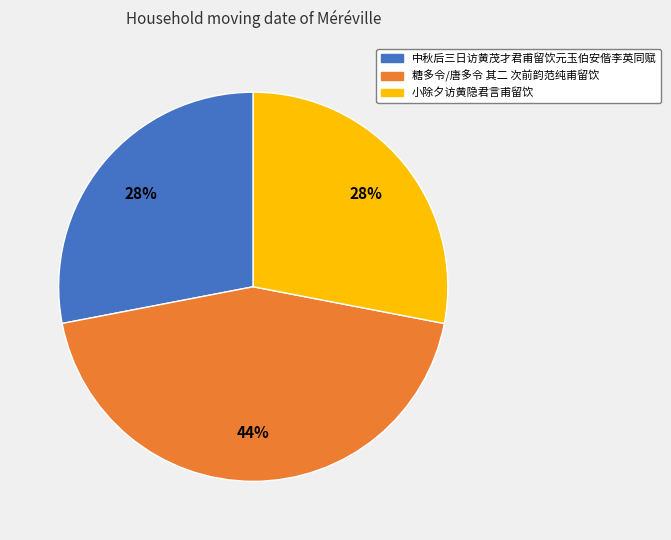

How many segments does this pie chart have?

3